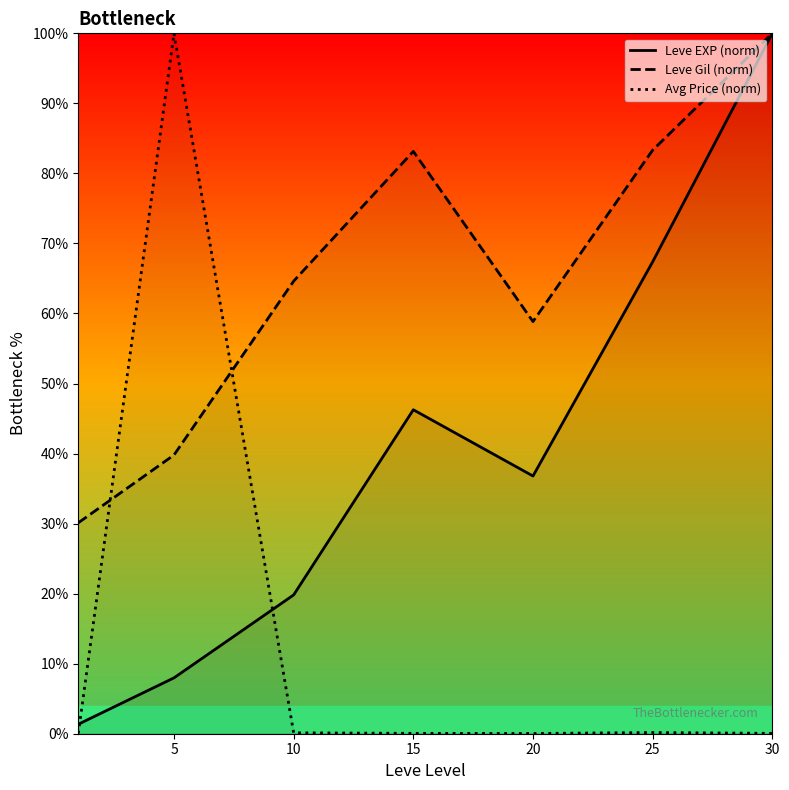

At 15, list the series in order from smallest to largest.

Avg Price (norm), Leve EXP (norm), Leve Gil (norm)